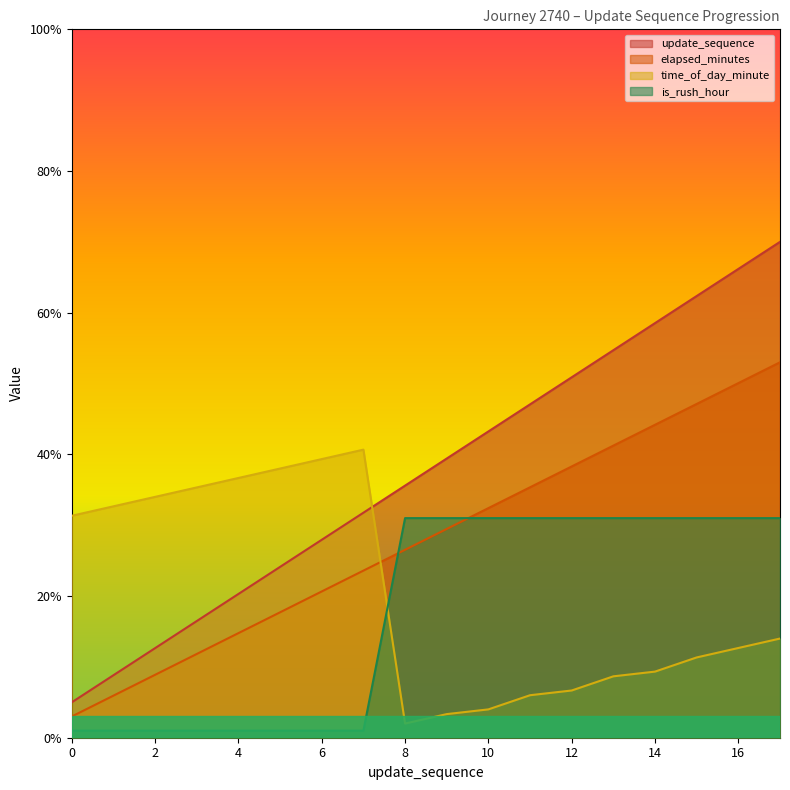

Which series has the largest total across all categories?

update_sequence